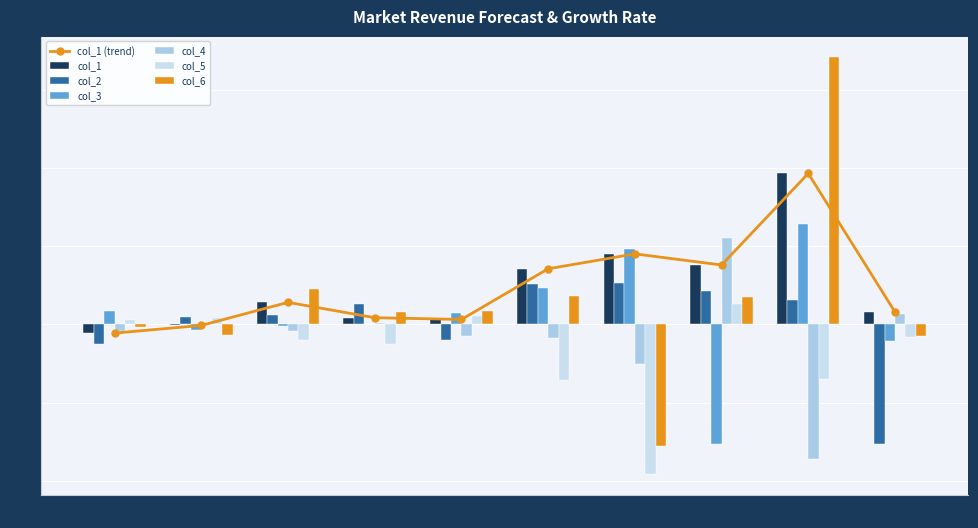

What is the value of the col_6 bar at the 10th from the left?

-0.1